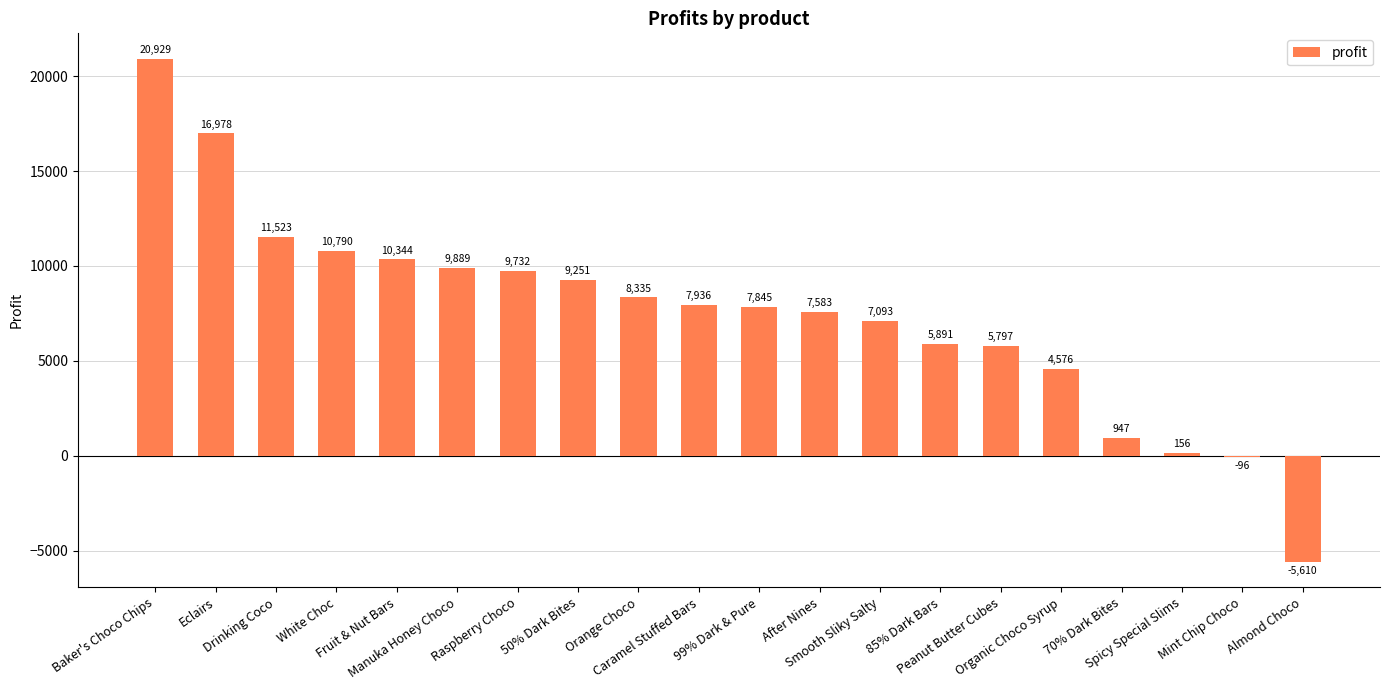

What is the greatest value displayed?

20928.6